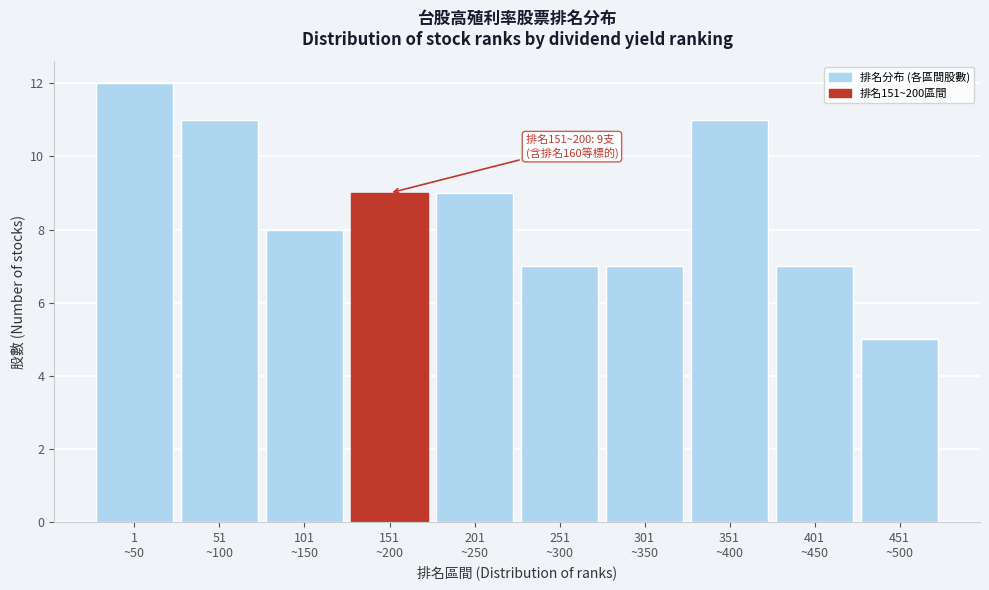

Reading left to right, transcribe all the data shown in this chart.

12	11	8	9	9	7	7	11	7	5